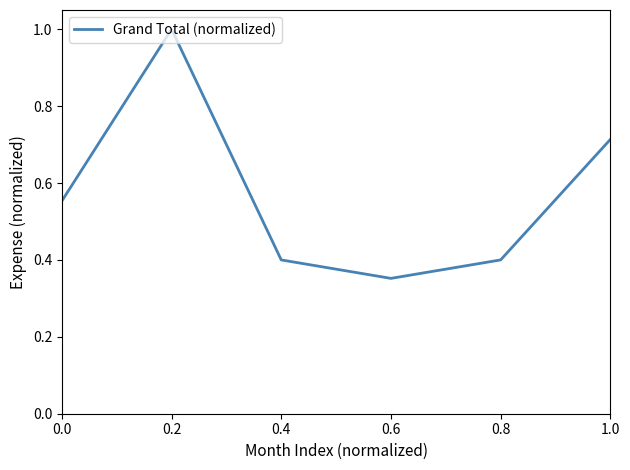

How many categories are shown in the chart?

6